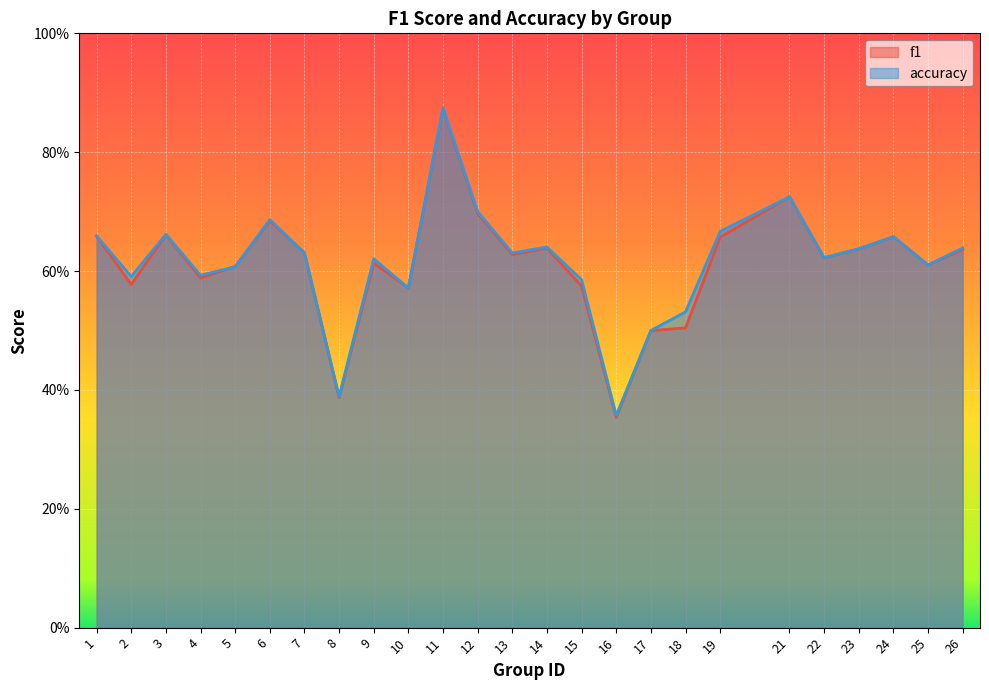

Count the number of data series in this chart.

2